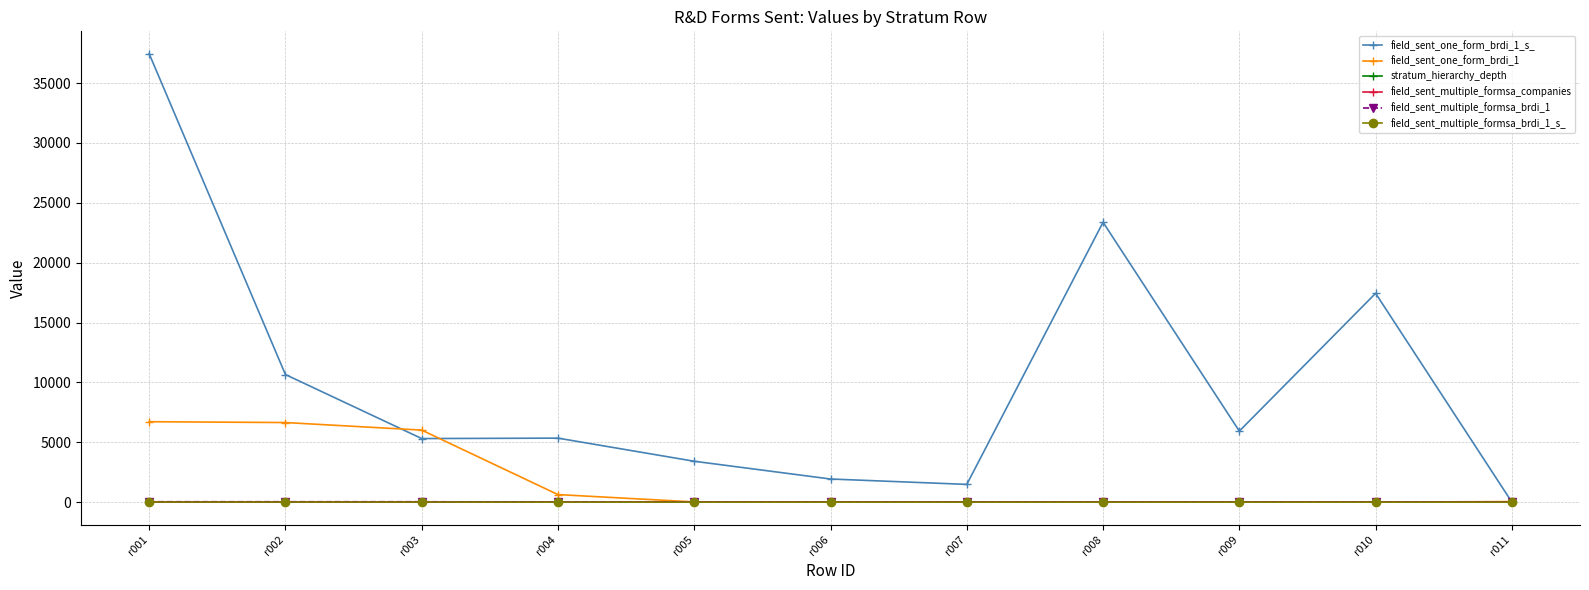

At how many categories does at least one series exceed 13070?

3